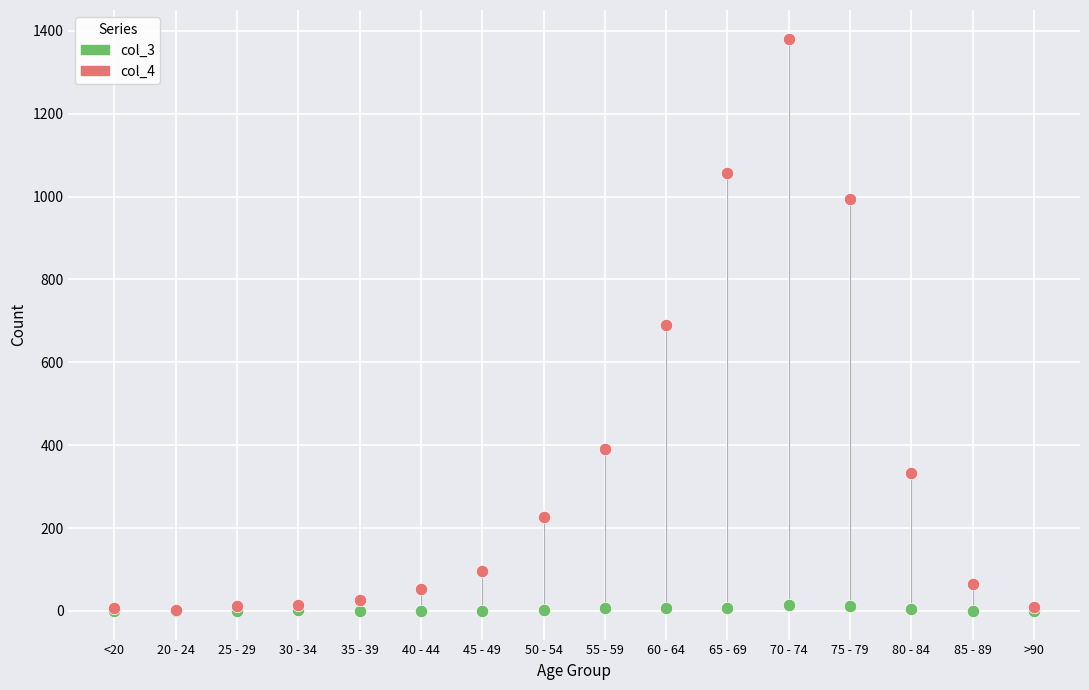

What are all the series names shown in the legend?

col_3, col_4